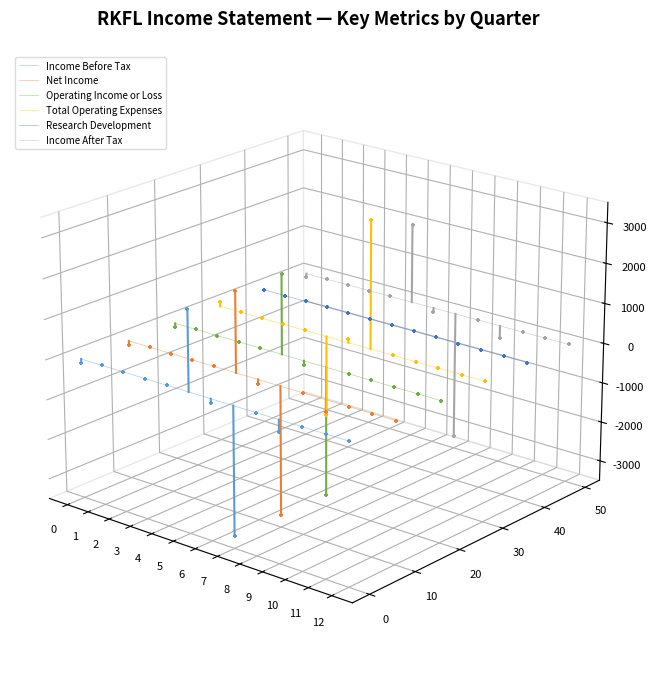

At how many categories does at least one series exceed 0?

13